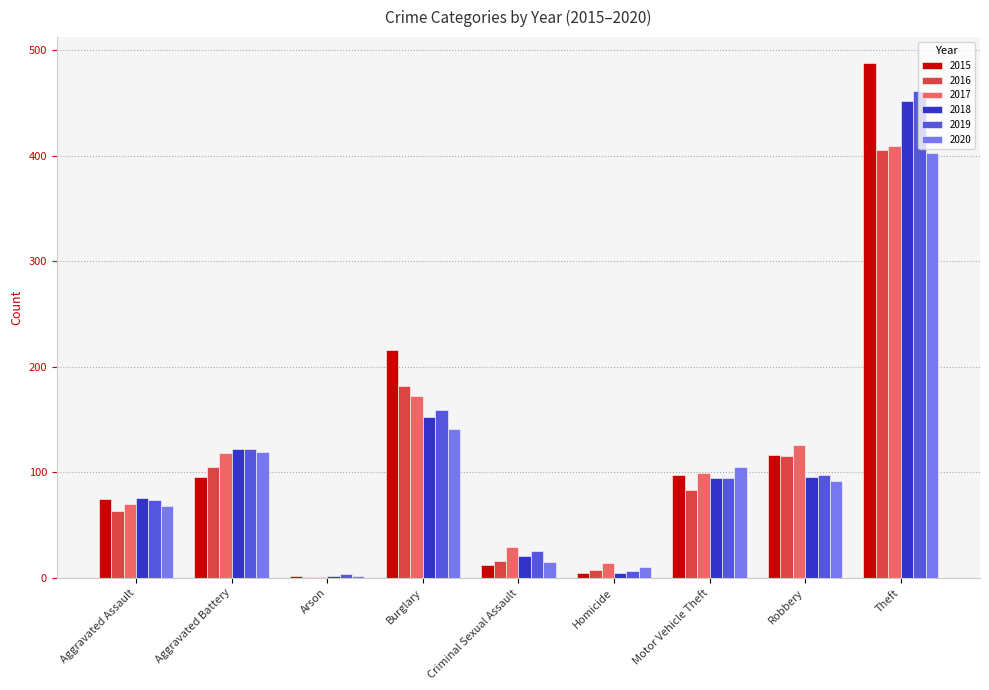

At which category does the chart reach its peak across all series?

Theft